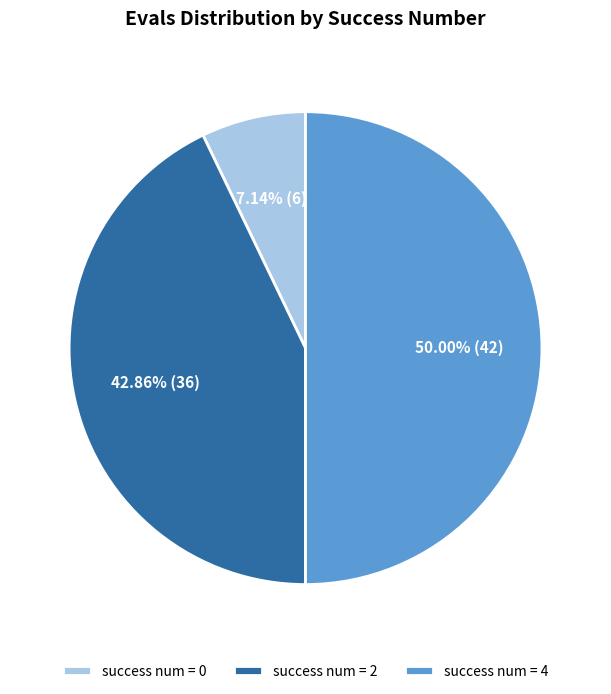

Which category has the biggest portion of the pie?

success num = 4